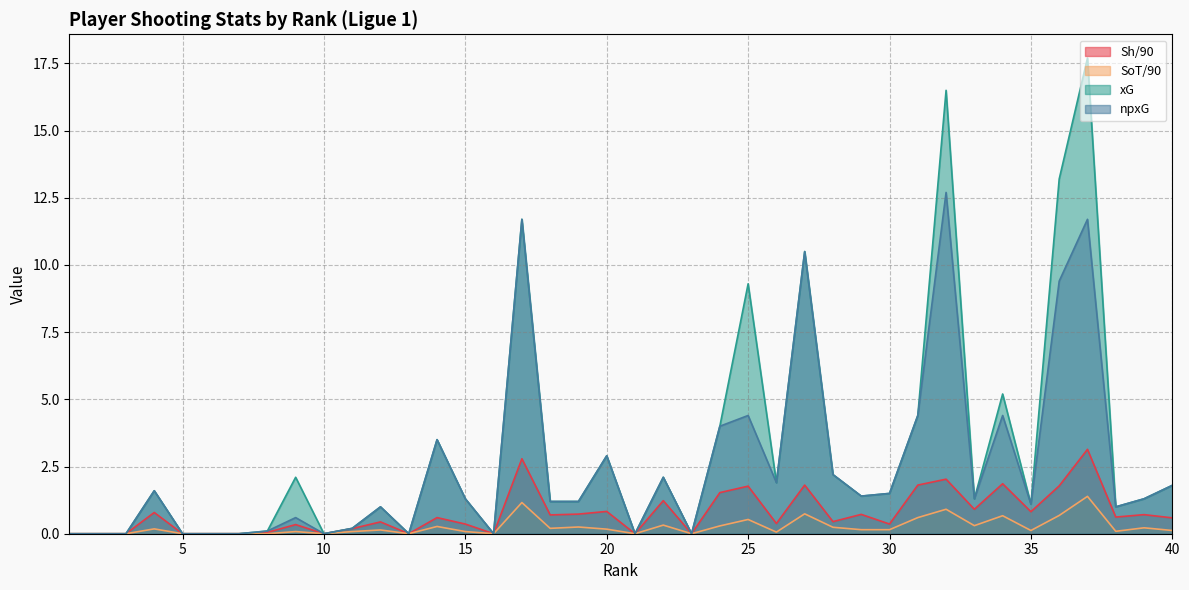

Reading right to left, extract all data points from this chart.

Sh/90: 40=0.6	39=0.7	38=0.6	37=3.1	36=1.8	35=0.8	34=1.9	33=0.9	32=2.0	31=1.8	30=0.4	29=0.7	28=0.5	27=1.8	26=0.4	25=1.8	24=1.5	23=0.0	22=1.2	21=0.0	20=0.8	19=0.7	18=0.7	17=2.8	16=0.0	15=0.4	14=0.6	13=0.0	12=0.4	11=0.2	10=0.0	9=0.3	8=0.1	7=0.0	6=0.0	5=0.0	4=0.8	3=0.0	2=0.0	1=0.0
SoT/90: 40=0.1	39=0.2	38=0.1	37=1.4	36=0.7	35=0.1	34=0.7	33=0.3	32=0.9	31=0.6	30=0.1	29=0.1	28=0.2	27=0.7	26=0.1	25=0.5	24=0.3	23=0.0	22=0.3	21=0.0	20=0.2	19=0.2	18=0.2	17=1.2	16=0.0	15=0.1	14=0.3	13=0.0	12=0.1	11=0.1	10=0.0	9=0.1	8=0.0	7=0.0	6=0.0	5=0.0	4=0.2	3=0.0	2=0.0	1=0.0
xG: 40=1.8	39=1.3	38=1.0	37=17.7	36=13.2	35=1.1	34=5.2	33=1.3	32=16.5	31=4.4	30=1.5	29=1.4	28=2.2	27=10.5	26=1.9	25=9.3	24=4.0	23=0.0	22=2.1	21=0.0	20=2.9	19=1.2	18=1.2	17=11.7	16=0.0	15=1.3	14=3.5	13=0.0	12=1.0	11=0.2	10=0.0	9=2.1	8=0.1	7=0.0	6=0.0	5=0.0	4=1.6	3=0.0	2=0.0	1=0.0
npxG: 40=1.8	39=1.3	38=1.0	37=11.7	36=9.4	35=1.1	34=4.4	33=1.3	32=12.7	31=4.4	30=1.5	29=1.4	28=2.2	27=10.5	26=1.9	25=4.4	24=4.0	23=0.0	22=2.1	21=0.0	20=2.9	19=1.2	18=1.2	17=11.7	16=0.0	15=1.3	14=3.5	13=0.0	12=1.0	11=0.2	10=0.0	9=0.6	8=0.1	7=0.0	6=0.0	5=0.0	4=1.6	3=0.0	2=0.0	1=0.0